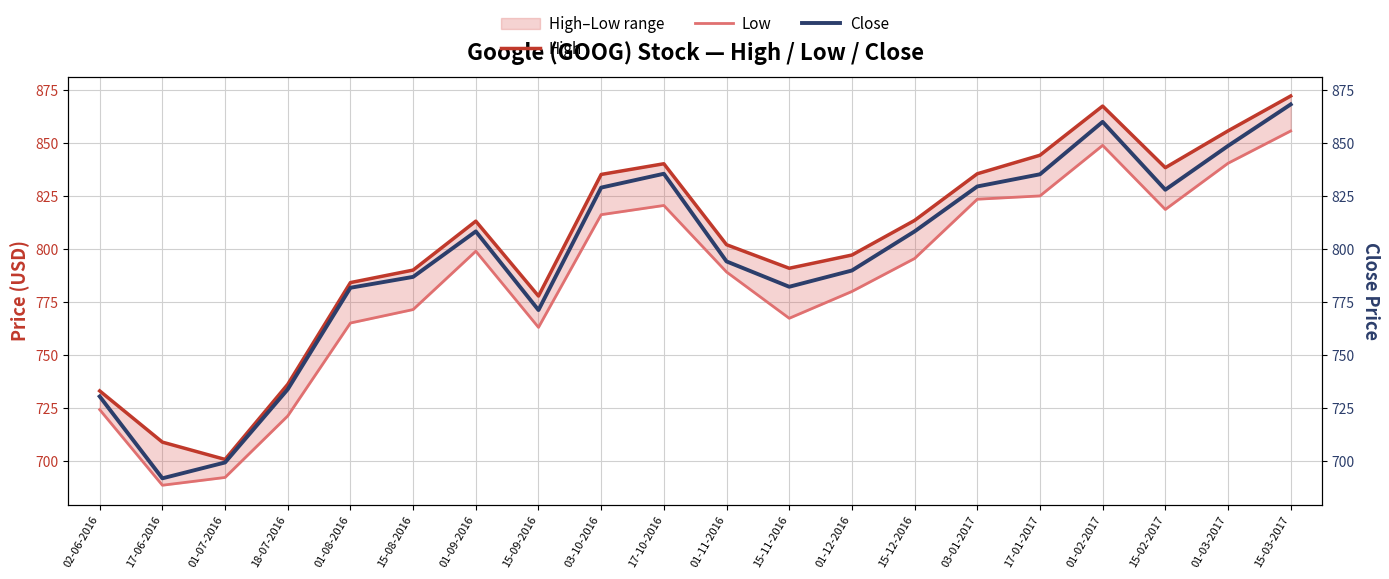

True or false: High and Close intersect in this chart.

False